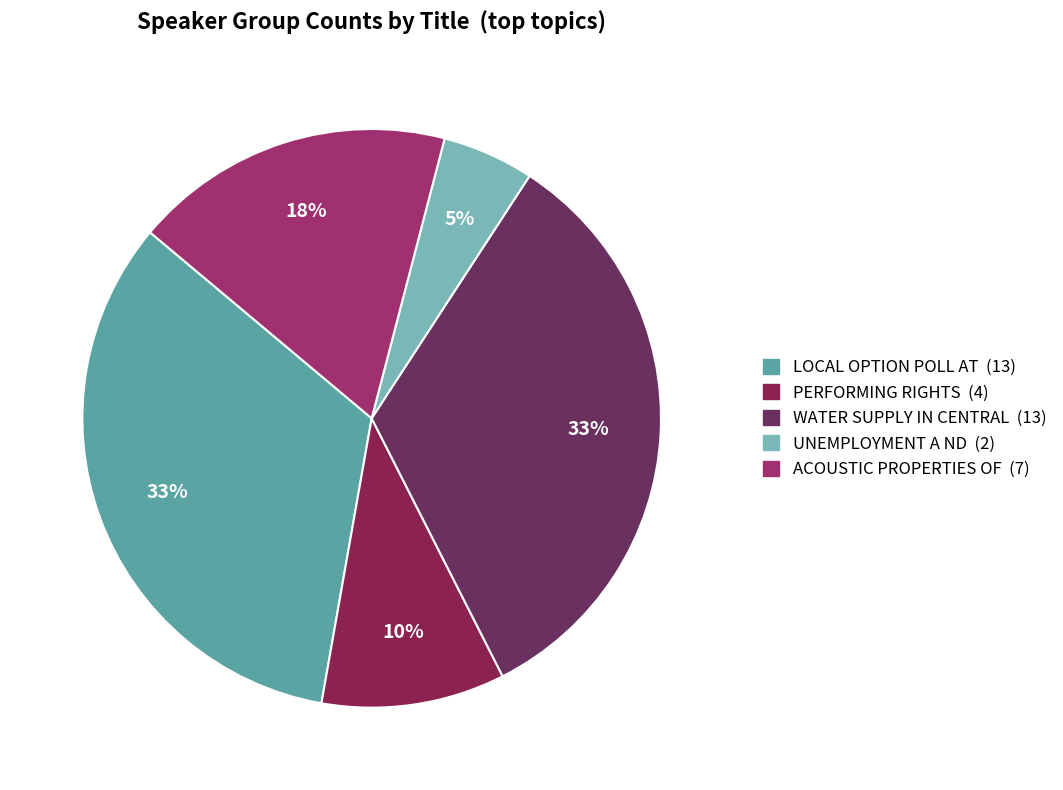

To the nearest percent, what percentage of the pie is UNEMPLOYMENT A ND?

5%